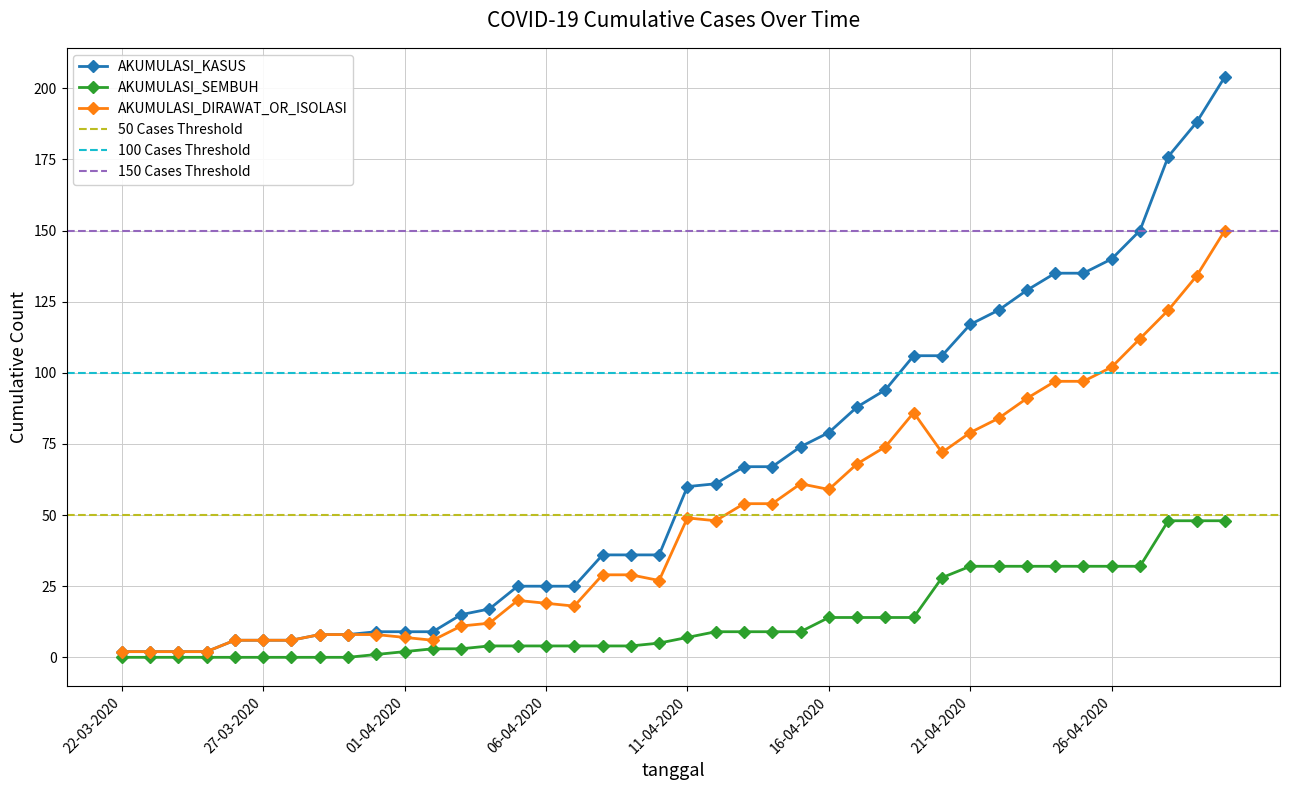

What position from the left is 05-04-2020?

15